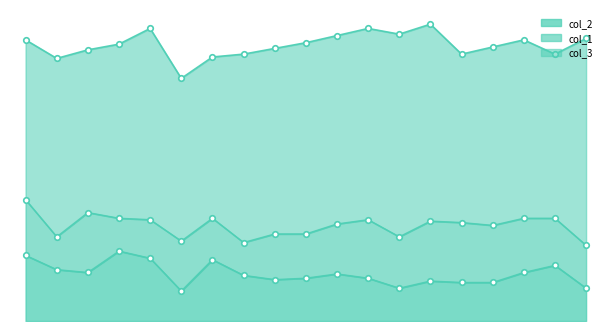

How many interior local peaks does the col_1 series have?

4